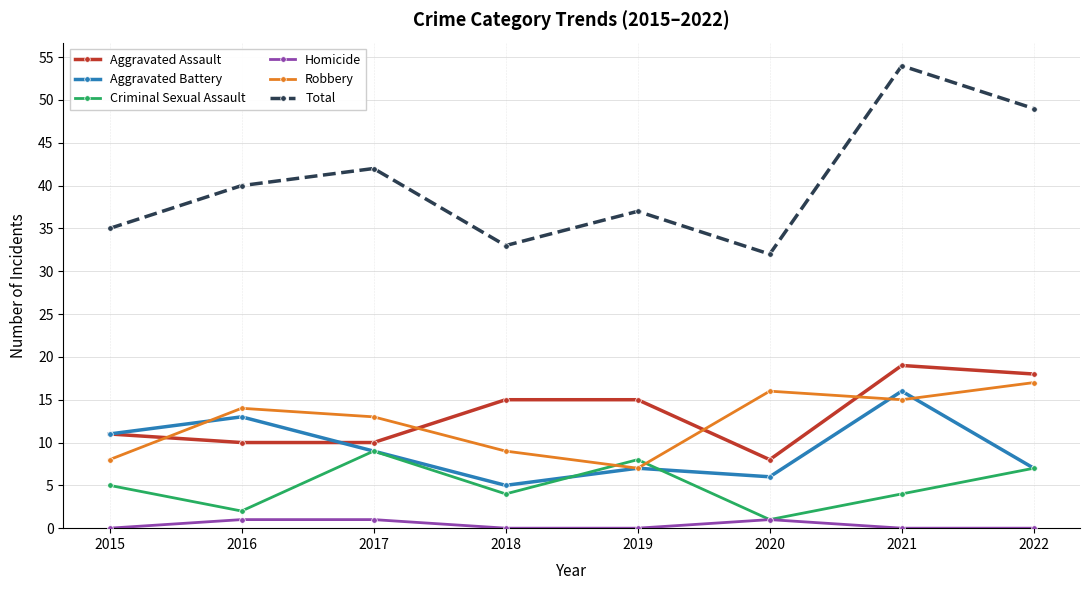

What is the greatest value displayed?

54